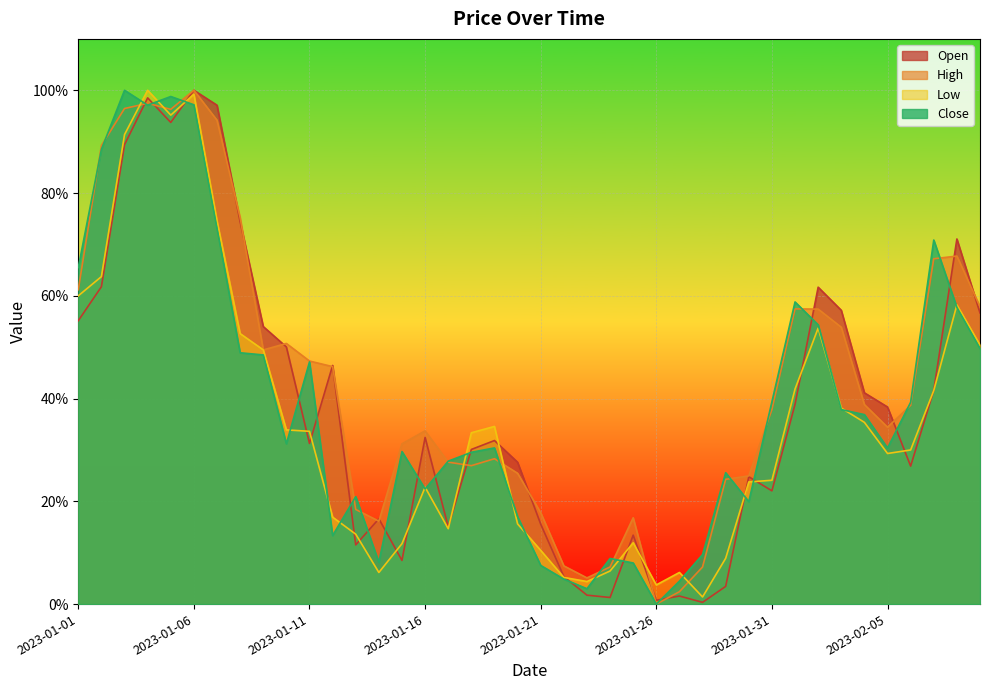

How many lines are shown in the chart?

4